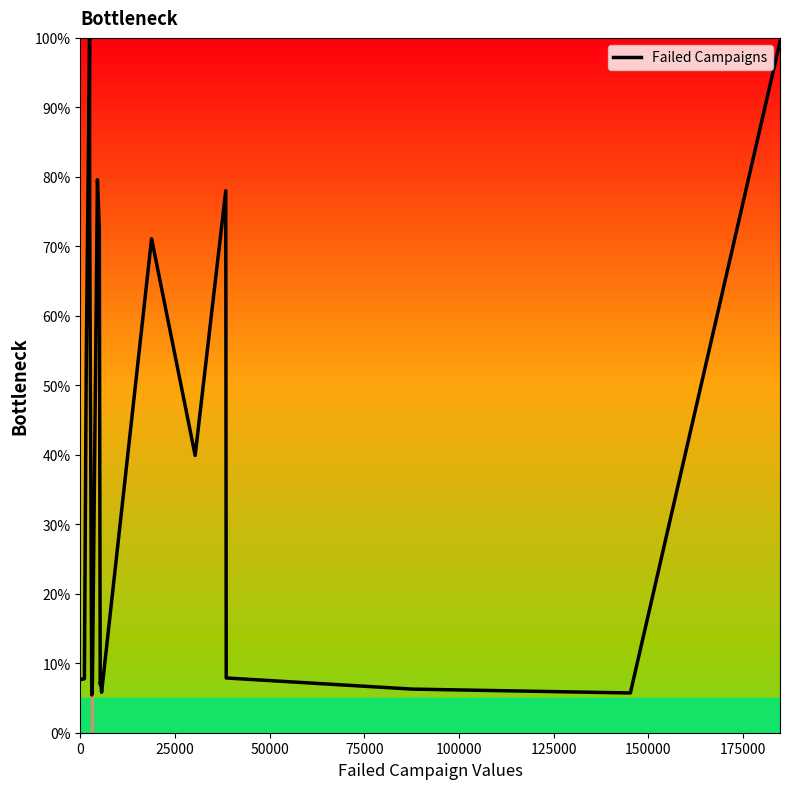

What is the difference between the maximum and minimum values?

94.6